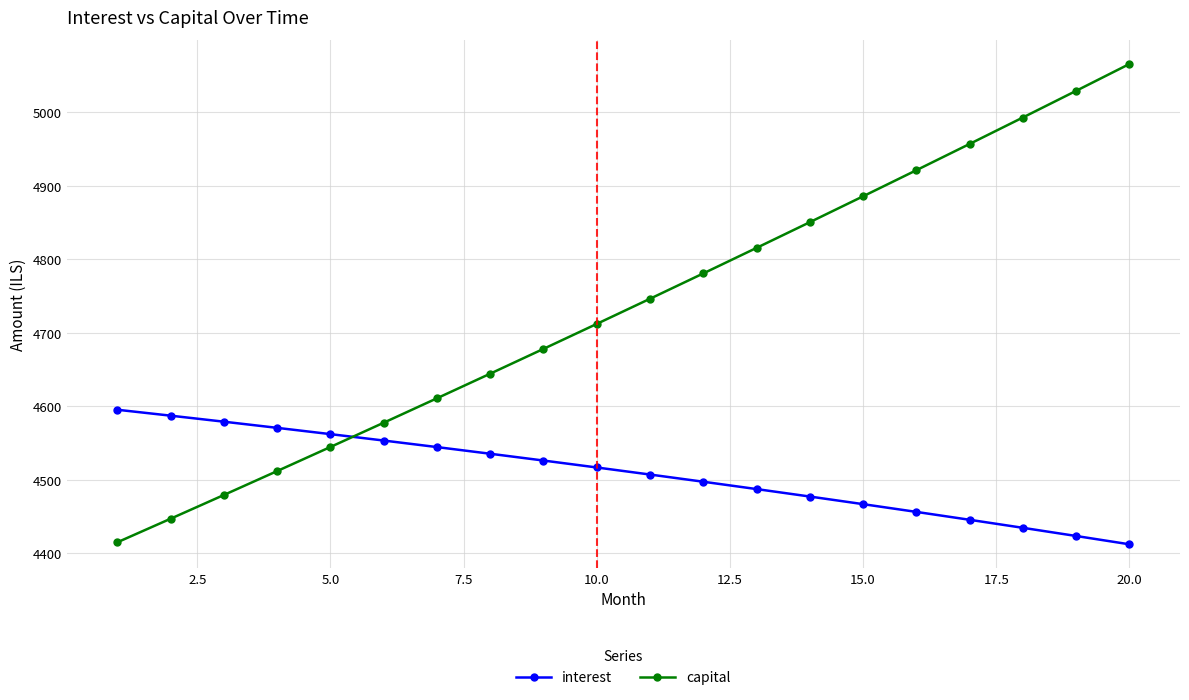

List the series in order of their overall mean, lowest first.

interest, capital